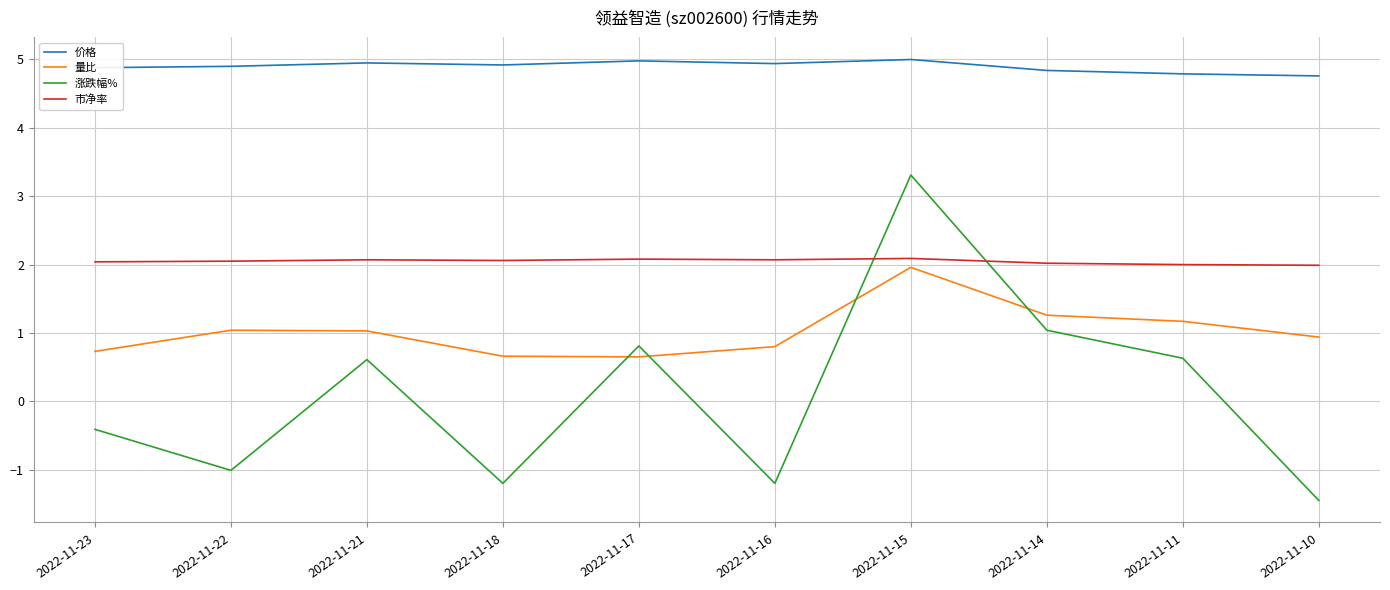

The value of 市净率 at 2022-11-18 is 3.7. True or false?

False